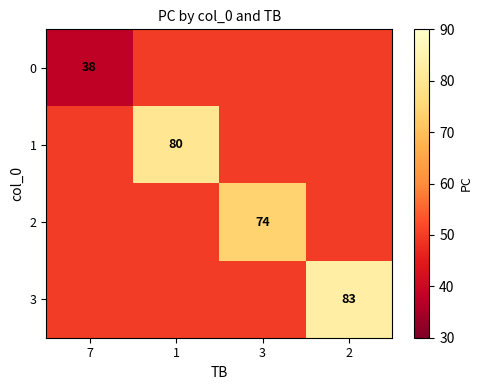

Is it true that 2 equals 74 at 3?

True